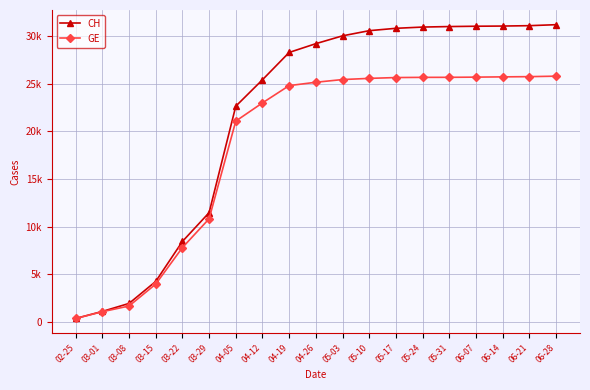

Reading left to right, transcribe all the data shown in this chart.

CH: 02-25=375	03-01=1113	03-08=1952	03-15=4259	03-22=8449	03-29=11467	04-05=22631	04-12=25405	04-19=28268	04-26=29189	05-03=30009	05-10=30551	05-17=30799	05-24=30930	05-31=30983	06-07=31017	06-14=31036	06-21=31076	06-28=31179
GE: 02-25=375	03-01=1083	03-08=1681	03-15=3978	03-22=7807	03-29=10825	04-05=21069	04-12=22979	04-19=24791	04-26=25143	05-03=25426	05-10=25549	05-17=25636	05-24=25656	05-31=25660	06-07=25680	06-14=25708	06-21=25731	06-28=25781